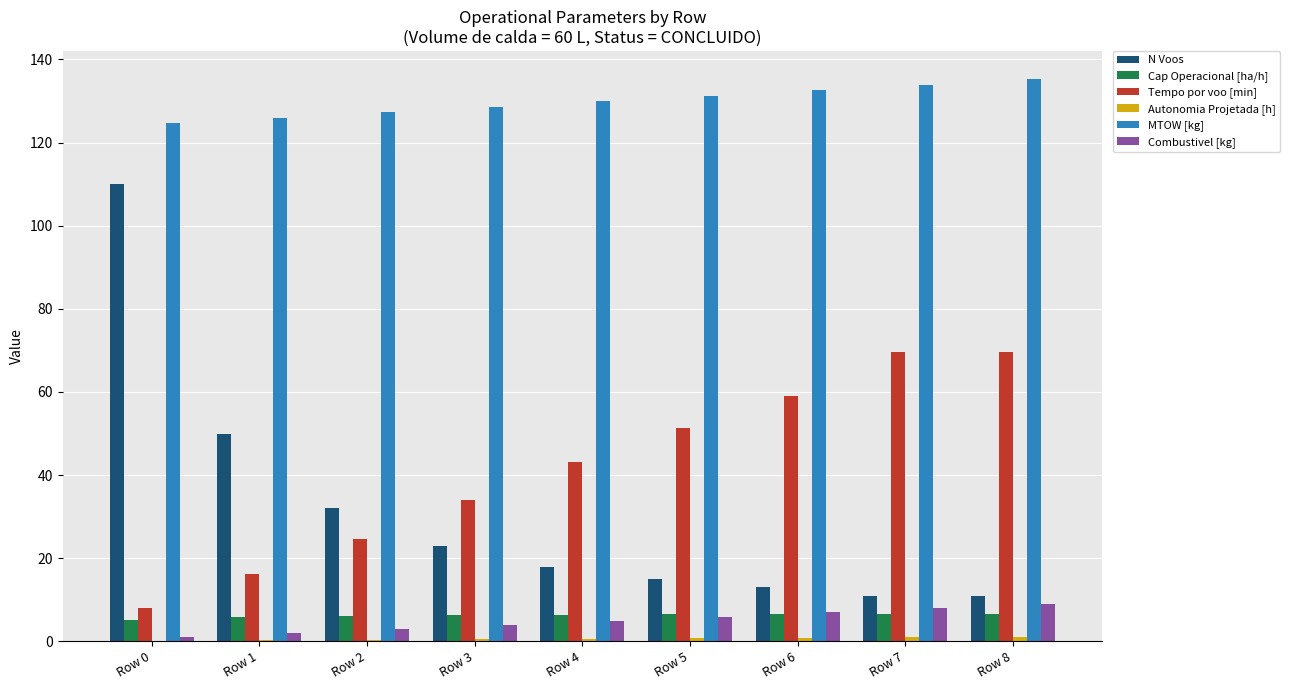

What is the sum of all MTOW [kg] values?

1169.4